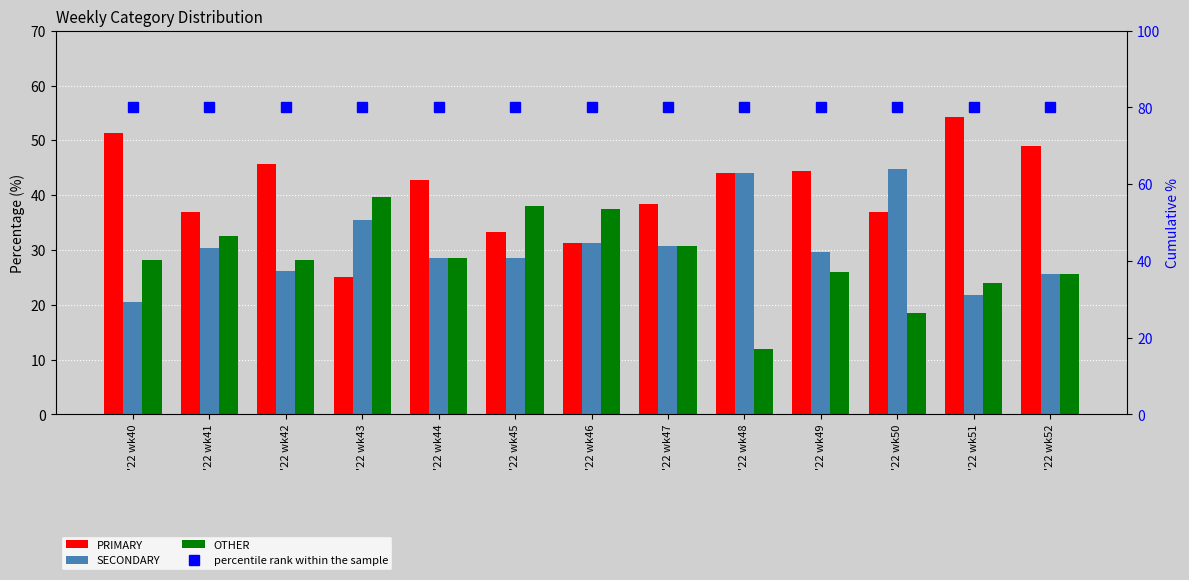

Which series has the widest spread of values?

PRIMARY